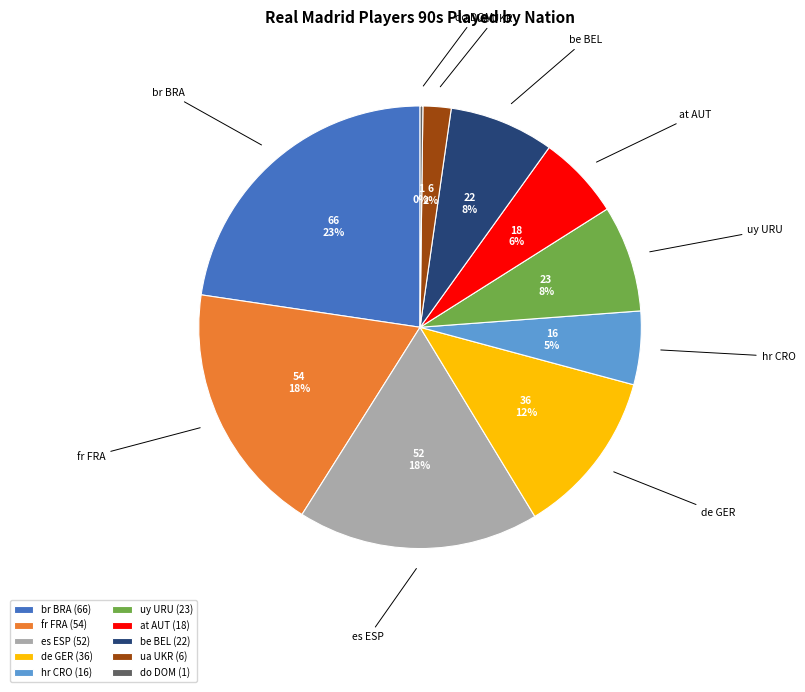

To the nearest percent, what is the average slice percentage?

10%